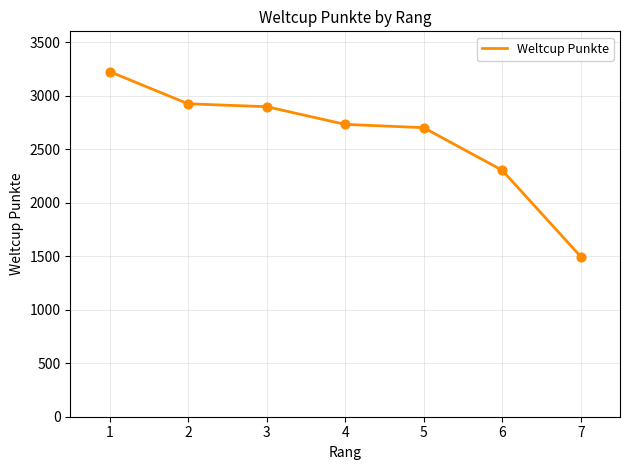

What is the ratio of the value at 3 to the value at 6?

1.3